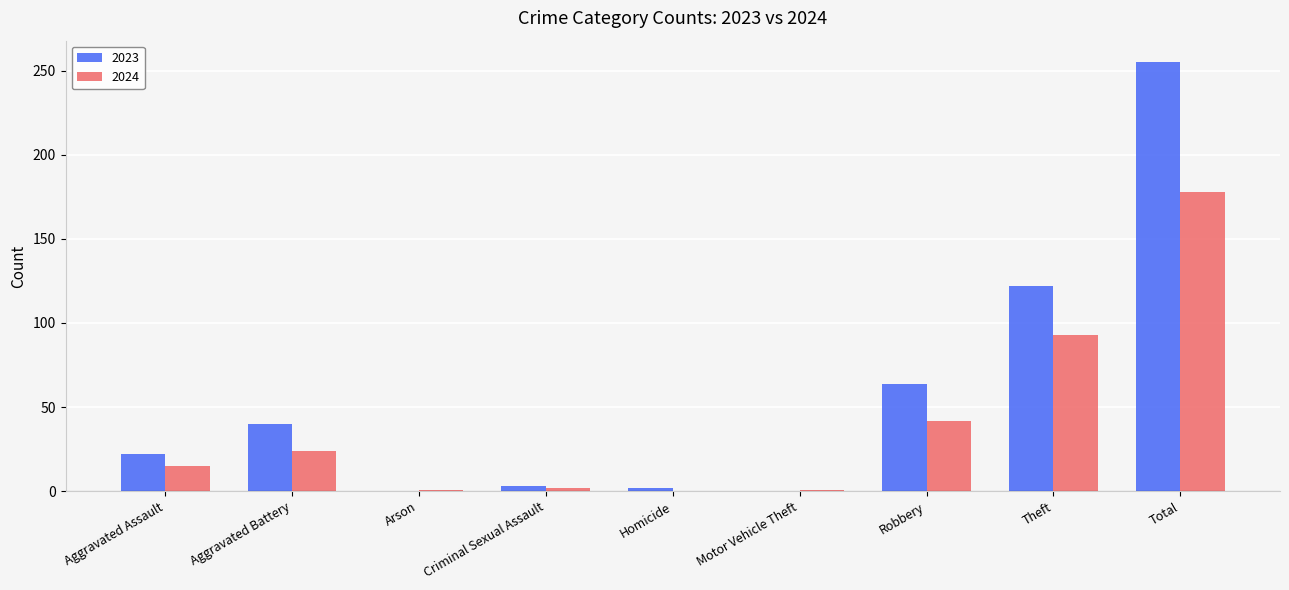

What is the average value of the 2024 series?

40